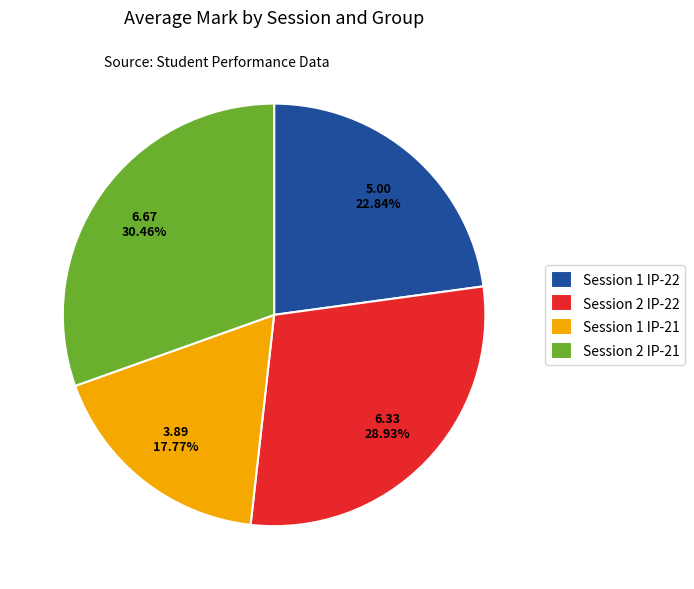

Which has a higher value, Session 2 IP-22 or Session 1 IP-22?

Session 2 IP-22